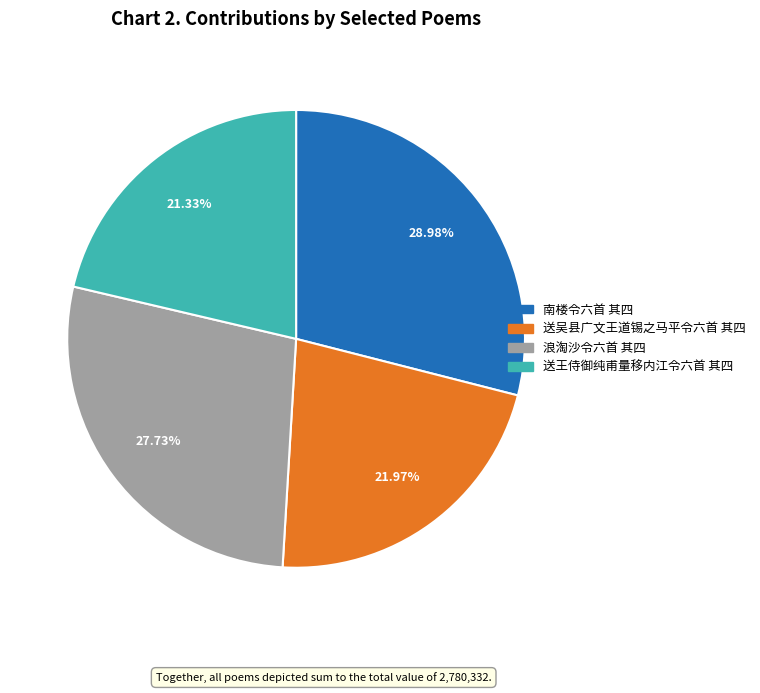

Count the number of slices in the pie.

4